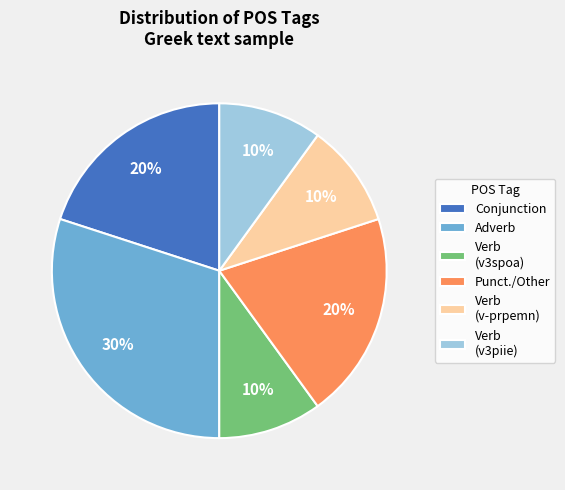

Is there any slice that represents more than half of the pie?

No